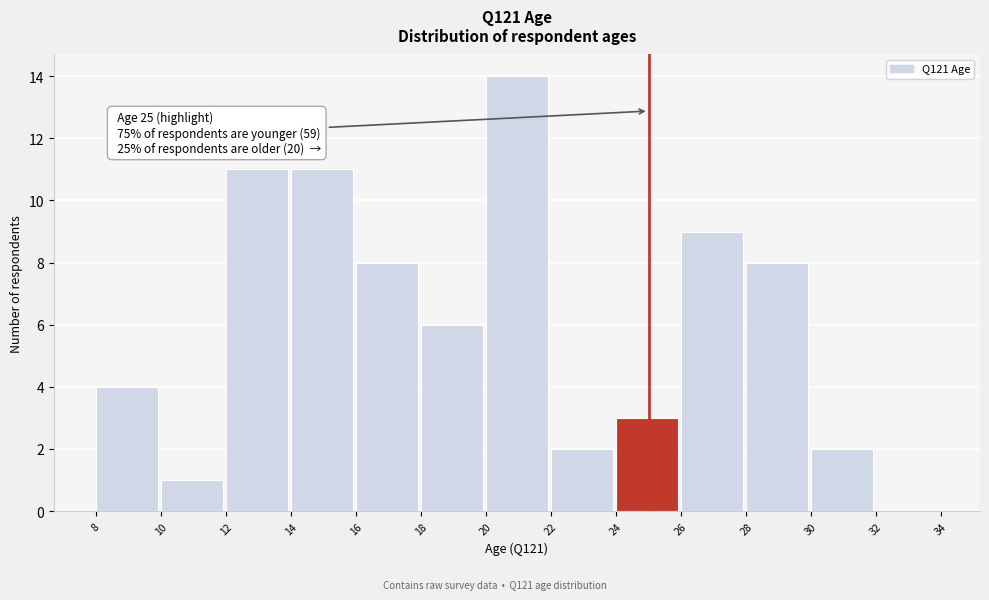

Which range on the x-axis has the tallest bar?

20 to 22